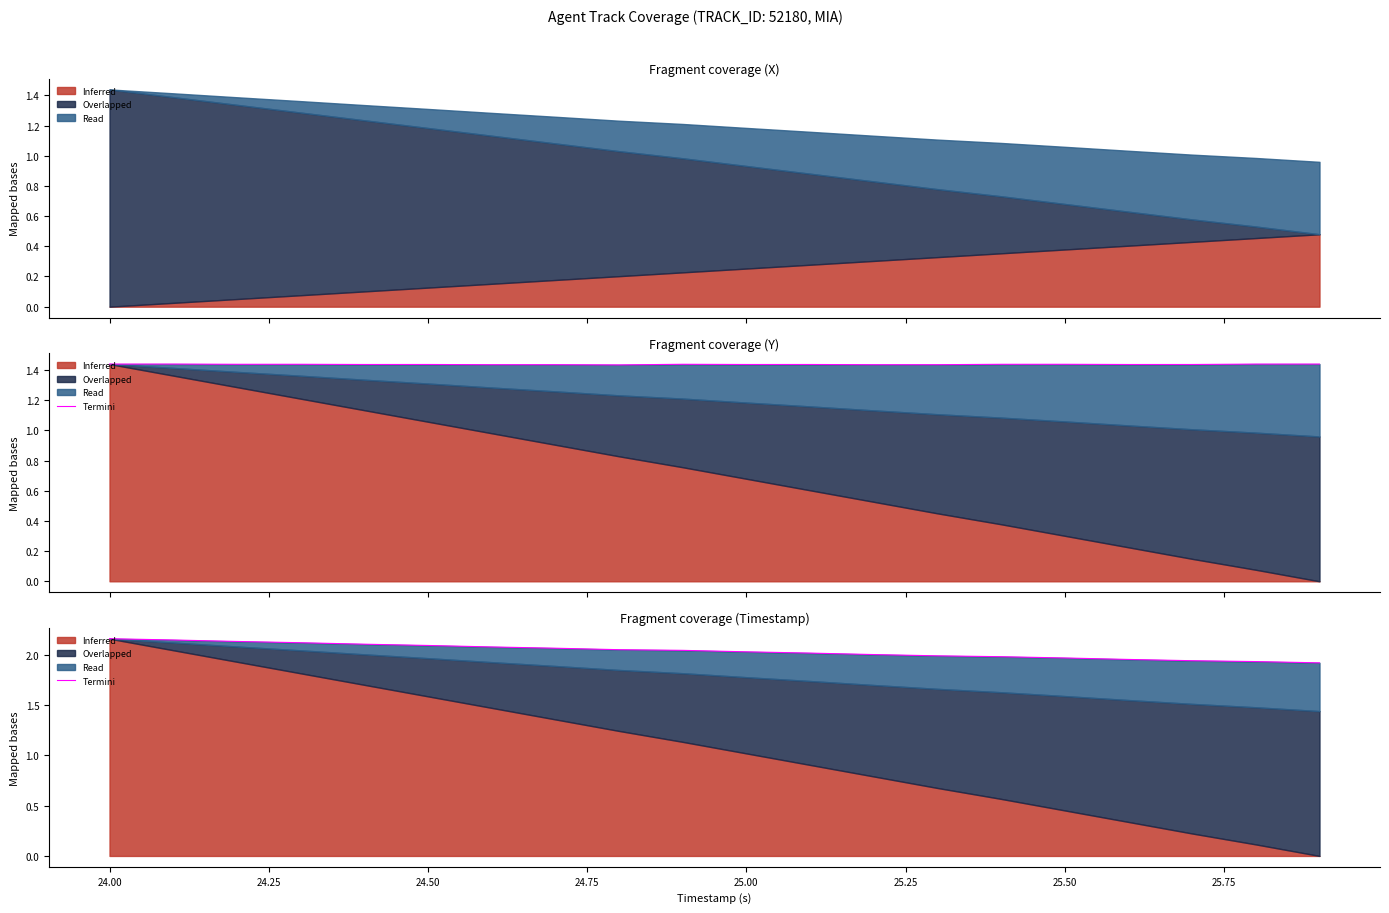

The chart shows a value of 0.8 at 17. True or false?

False